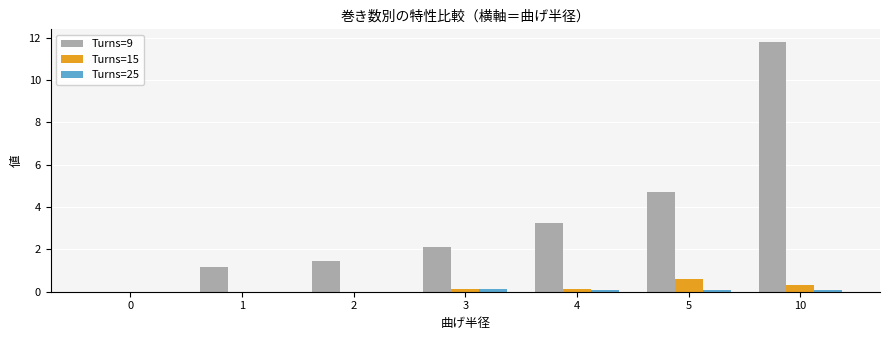

Is the value of Turns=15 at 4 greater than the value of Turns=9 at 4?

No